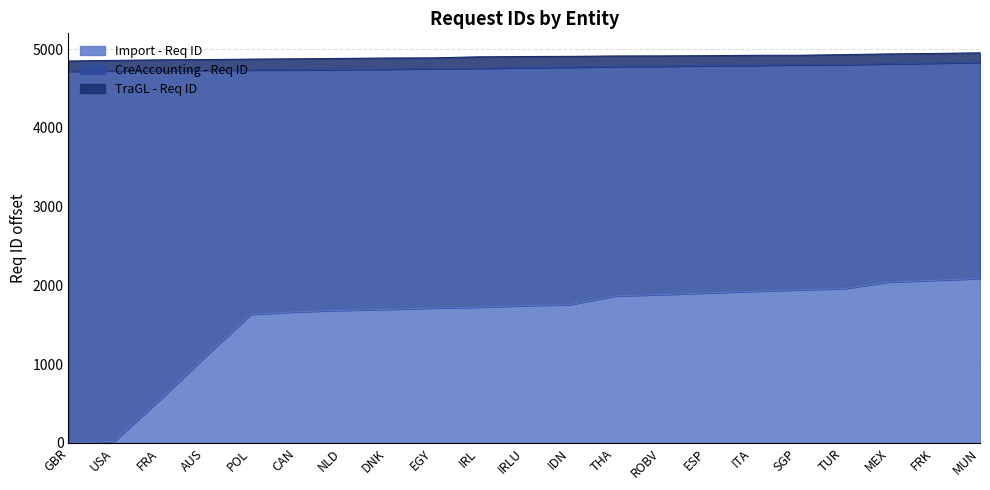

What is the approximate value of TraGL - Req ID at USA, to the nearest 50?

4850